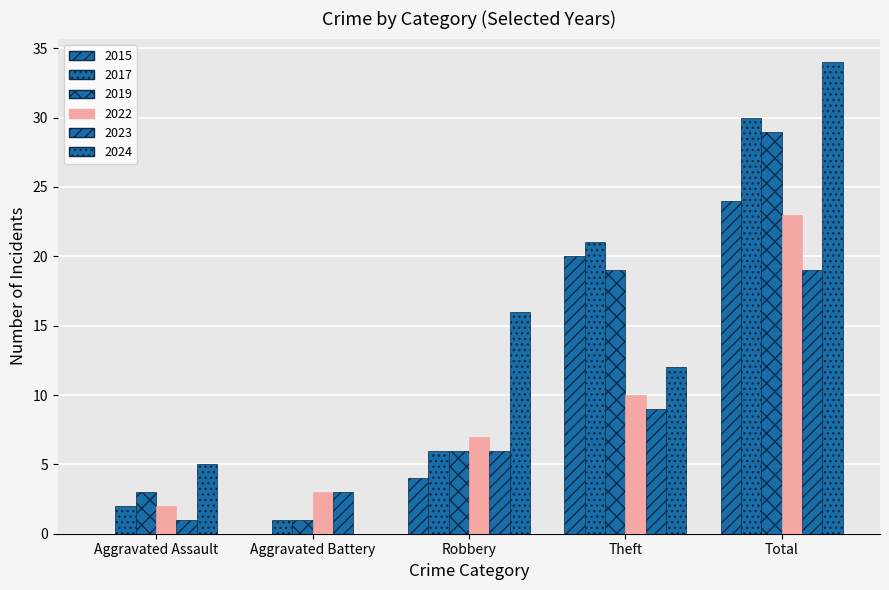

What is the average value of the 2015 series?

10